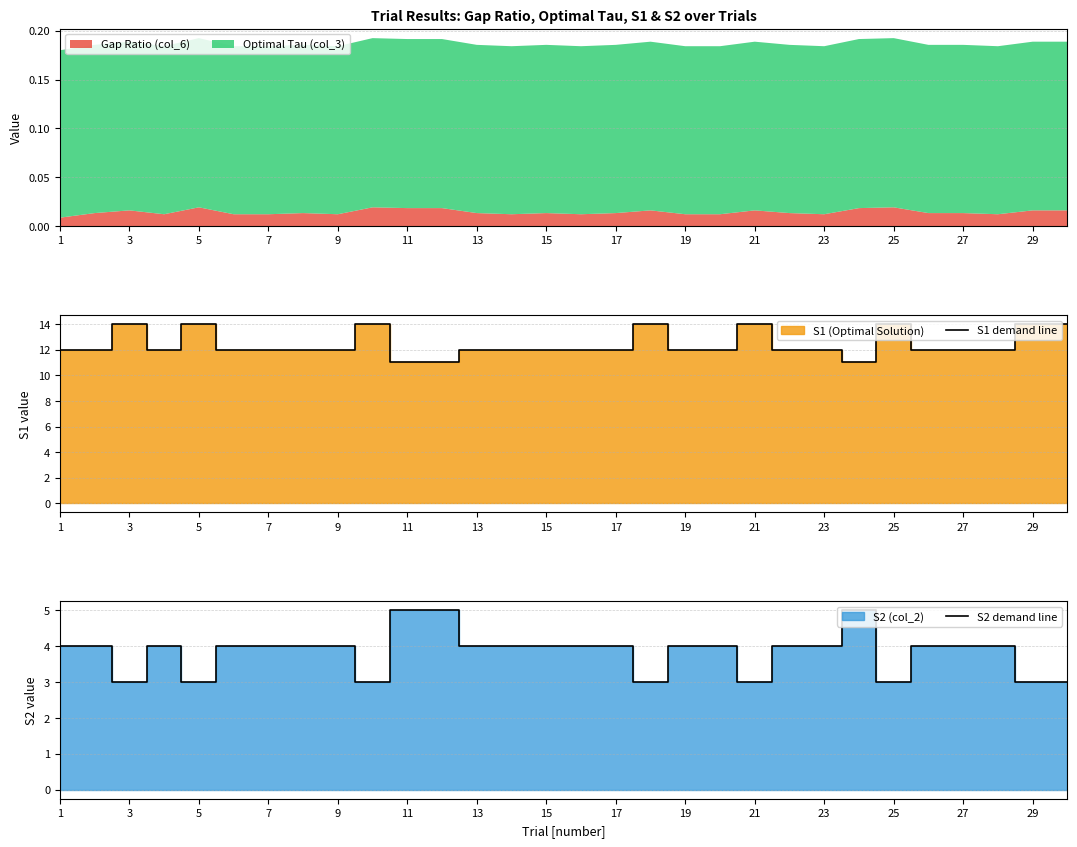

Reading left to right, extract all data points from this chart.

S1 demand line: 12	12	14	12	14	12	12	12	12	14	11	11	12	12	12	12	12	14	12	12	14	12	12	11	14	12	12	12	14	14
S2 demand line: 4	4	3	4	3	4	4	4	4	3	5	5	4	4	4	4	4	3	4	4	3	4	4	5	3	4	4	4	3	3